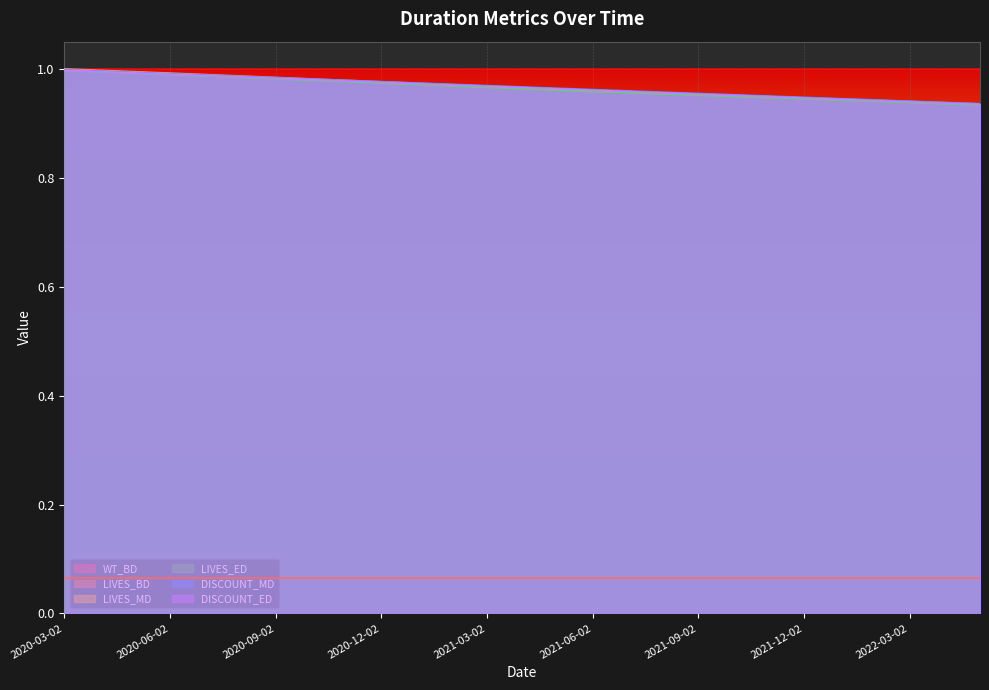

True or false: WT_BD and DISCOUNT_MD intersect in this chart.

False